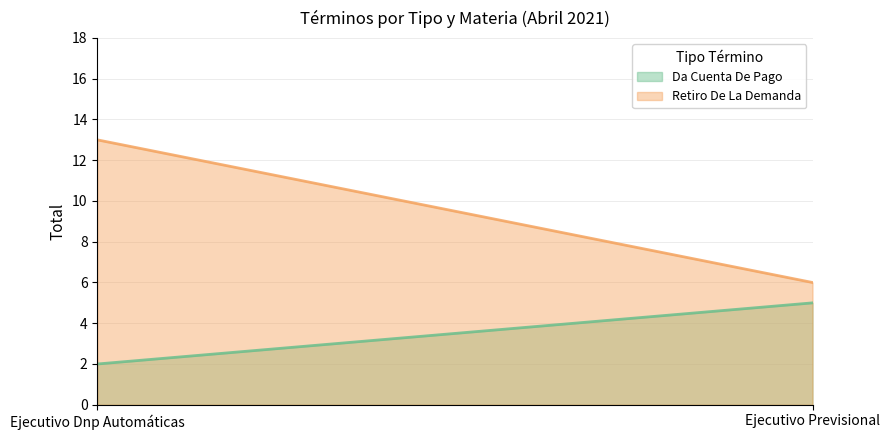

Count the number of categories in the chart.

2